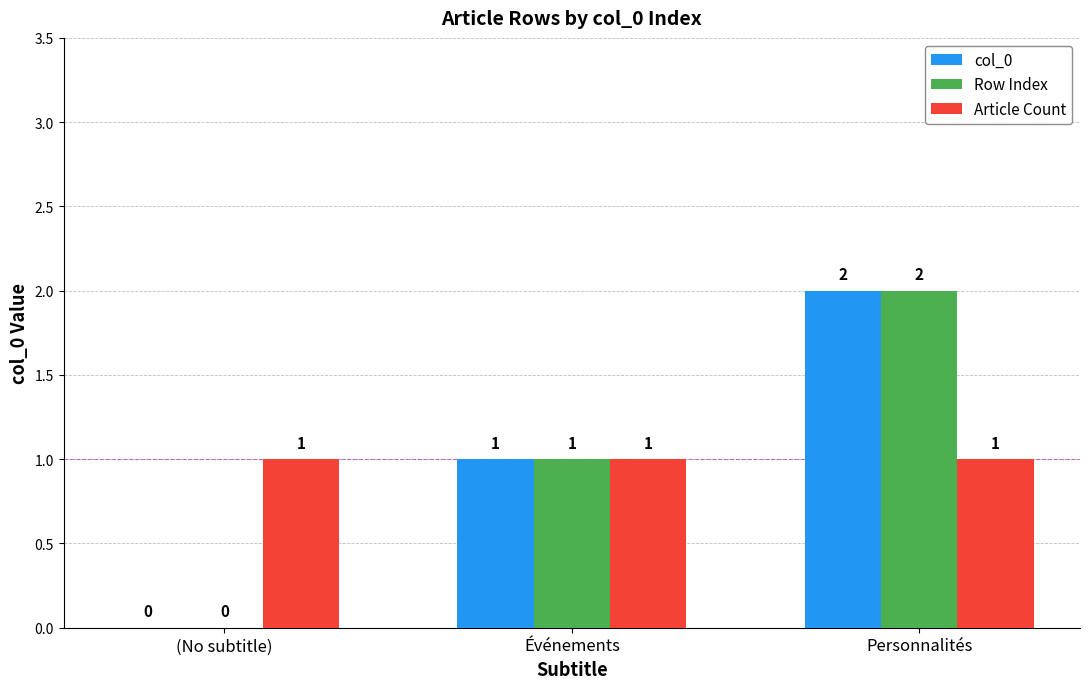

Are the bars grouped side by side (vs. stacked)?

Yes